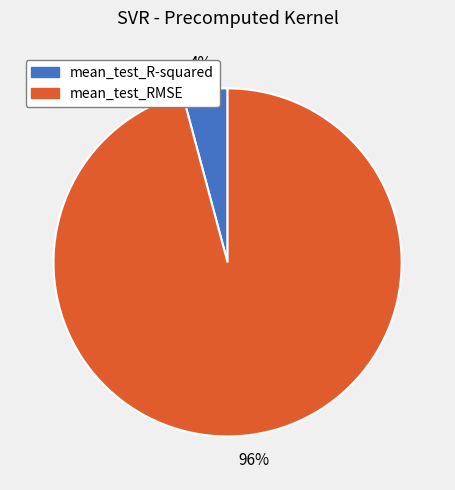

Which slice is the largest?

mean_test_RMSE